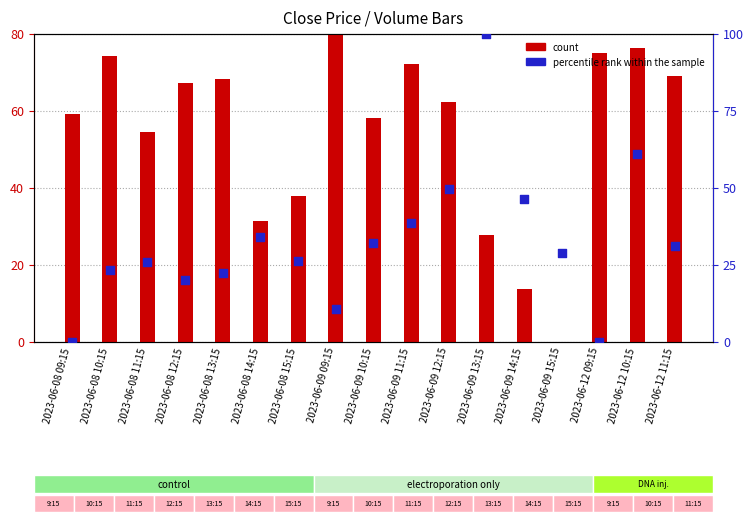

What are all the series names shown in the legend?

count, percentile rank within the sample